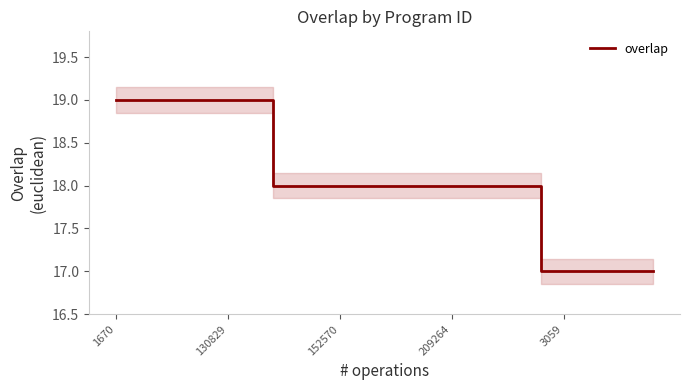

True or false: overlap has a value of 17 at 3059.

True